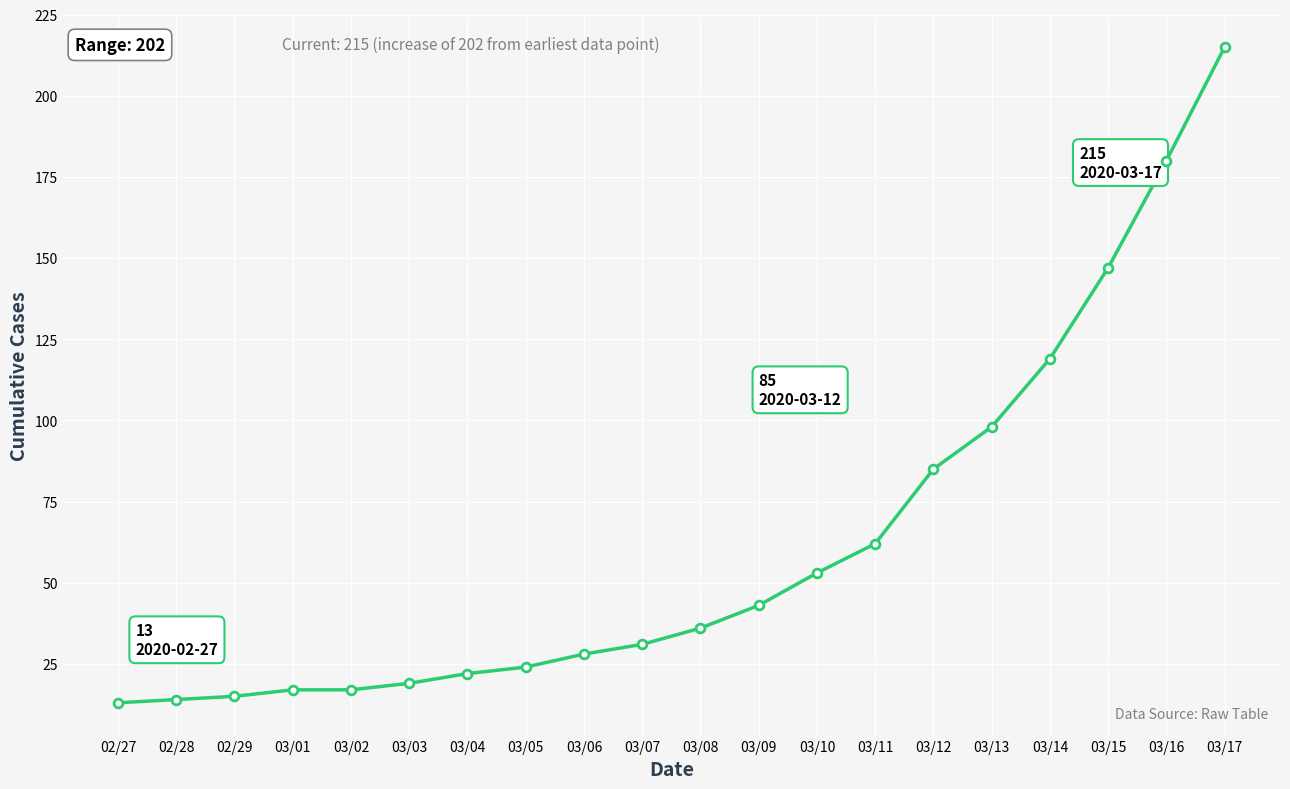

What is the change in value from 03/03 to 03/05?

+5